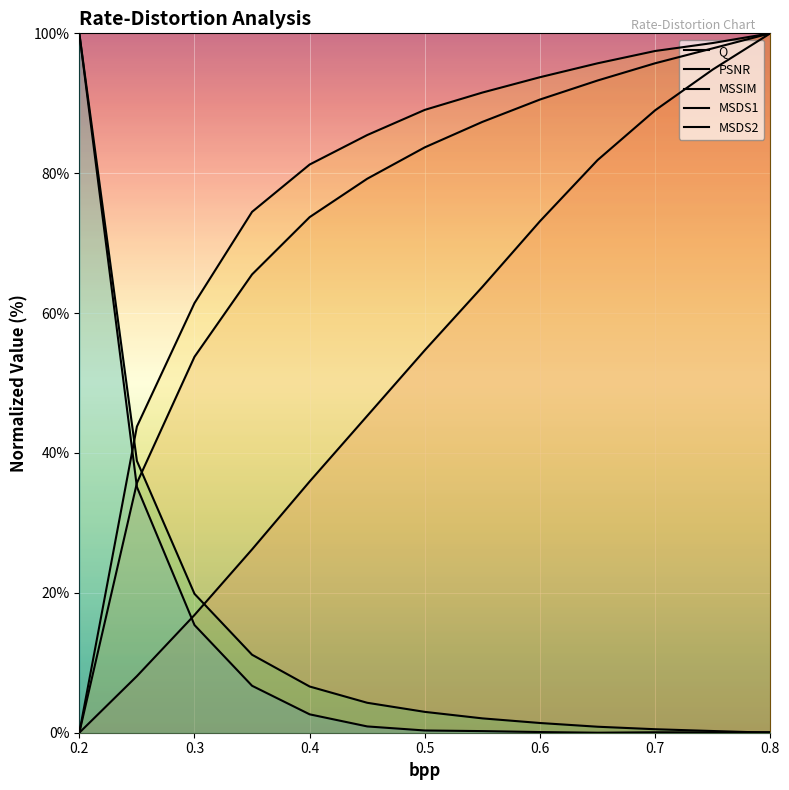

What is the difference between the maximum and minimum values in the MSDS1 series?

100.0